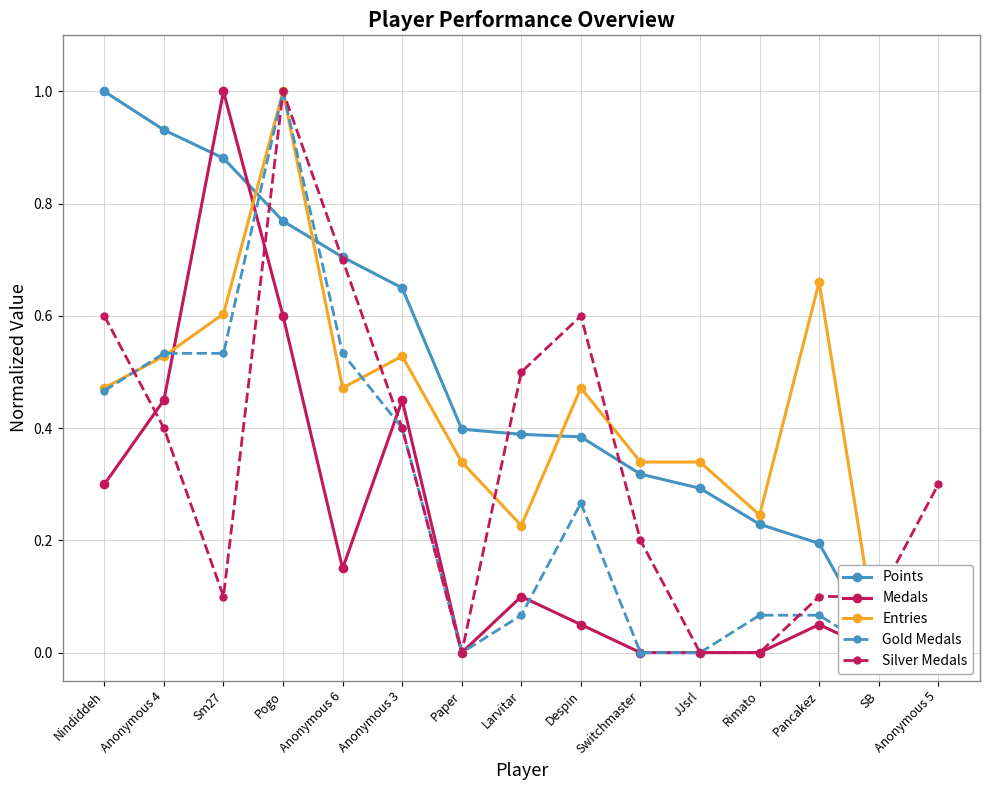

True or false: Entries and Medals cross at least once.

True